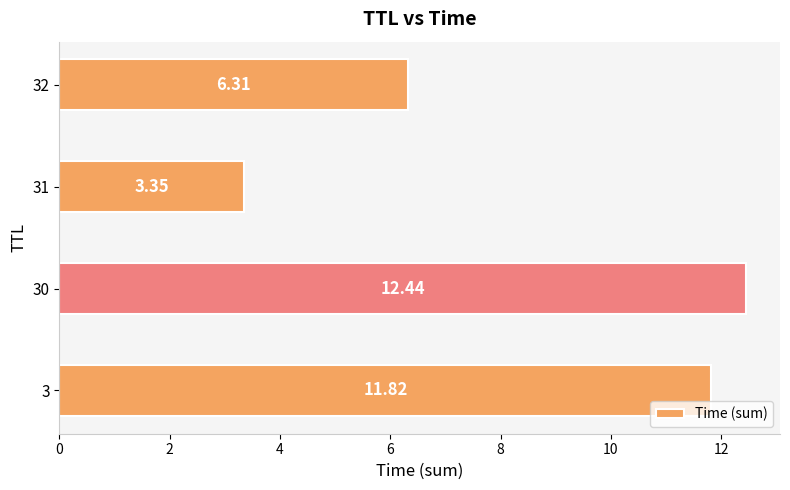

What is the difference between the values at 30 and 32?

6.1